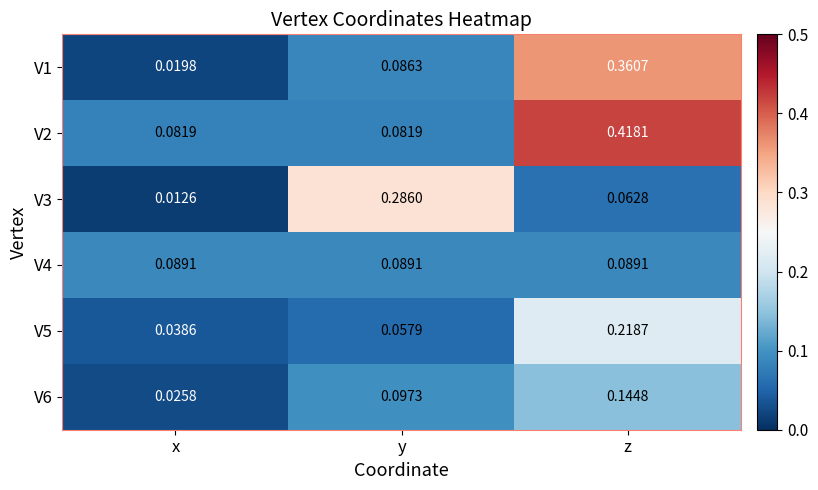

Which label corresponds to the largest value in the chart?

z